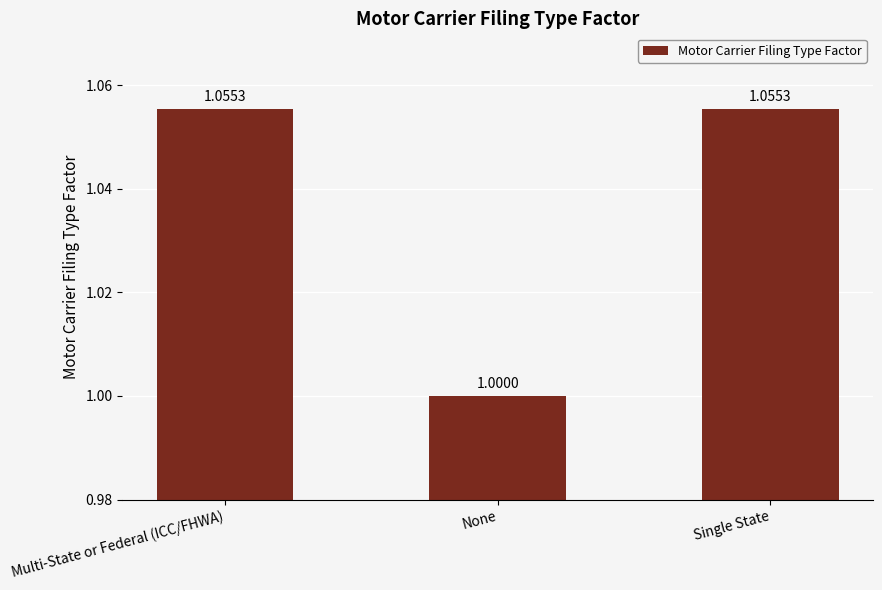

What is the label of the 2nd bar from the right?

None